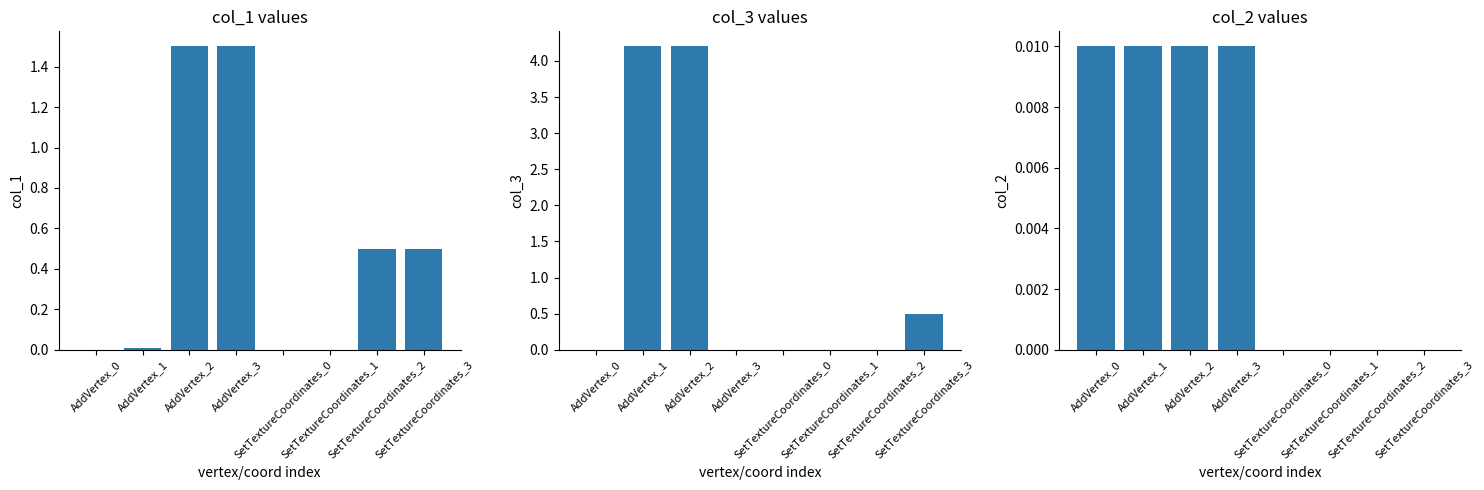

Is the value of col_2 at SetTextureCoordinates_2 greater than the value of col_3 at AddVertex_1?

No